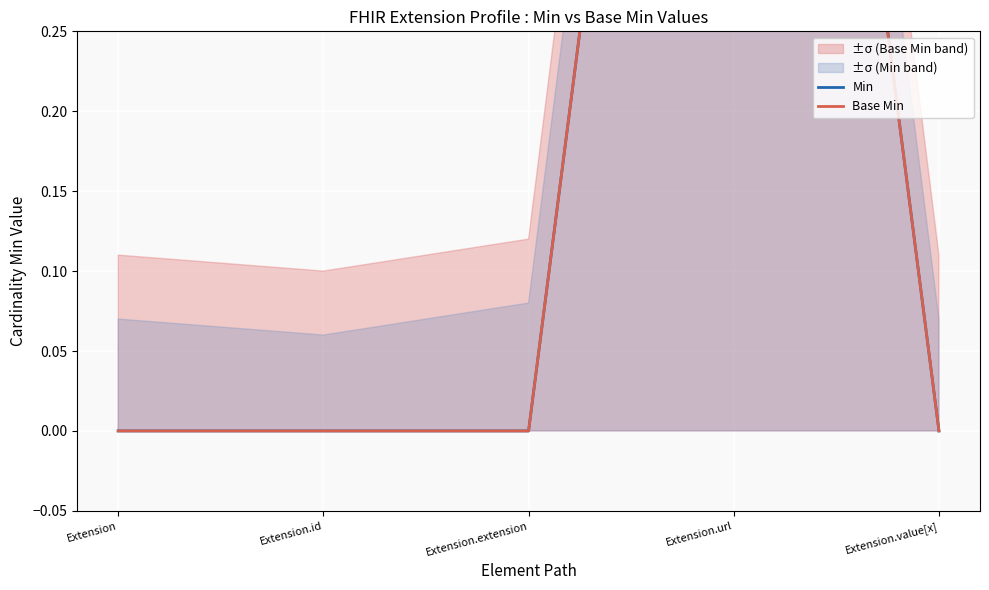

True or false: Base Min and Min cross at least once.

False